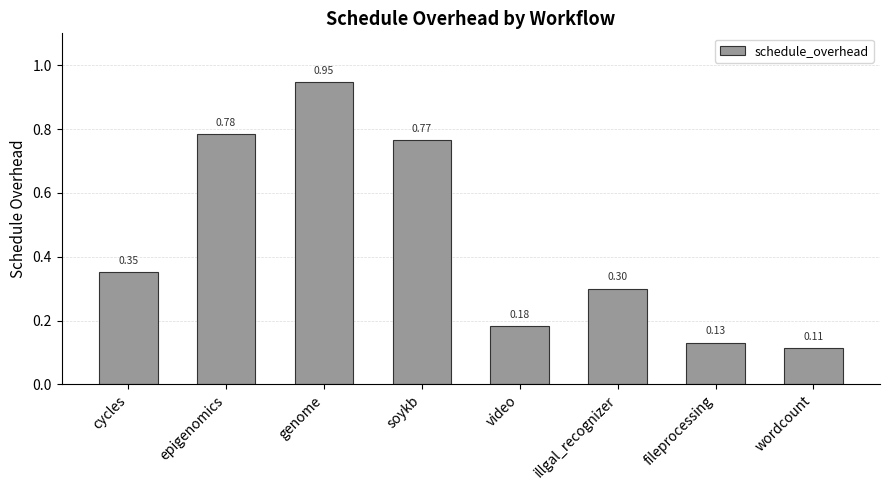

Where is the data nearest to the value 0?

wordcount